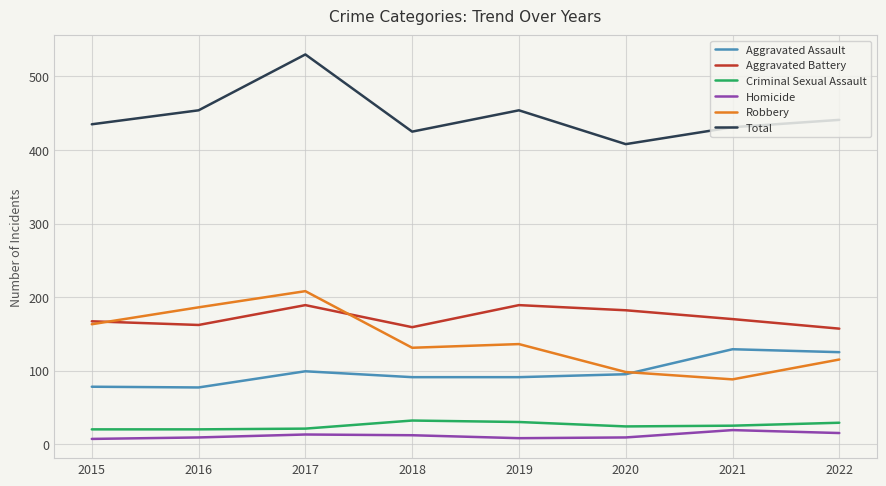

What is the spread (max minus min) of values at 2021?

412